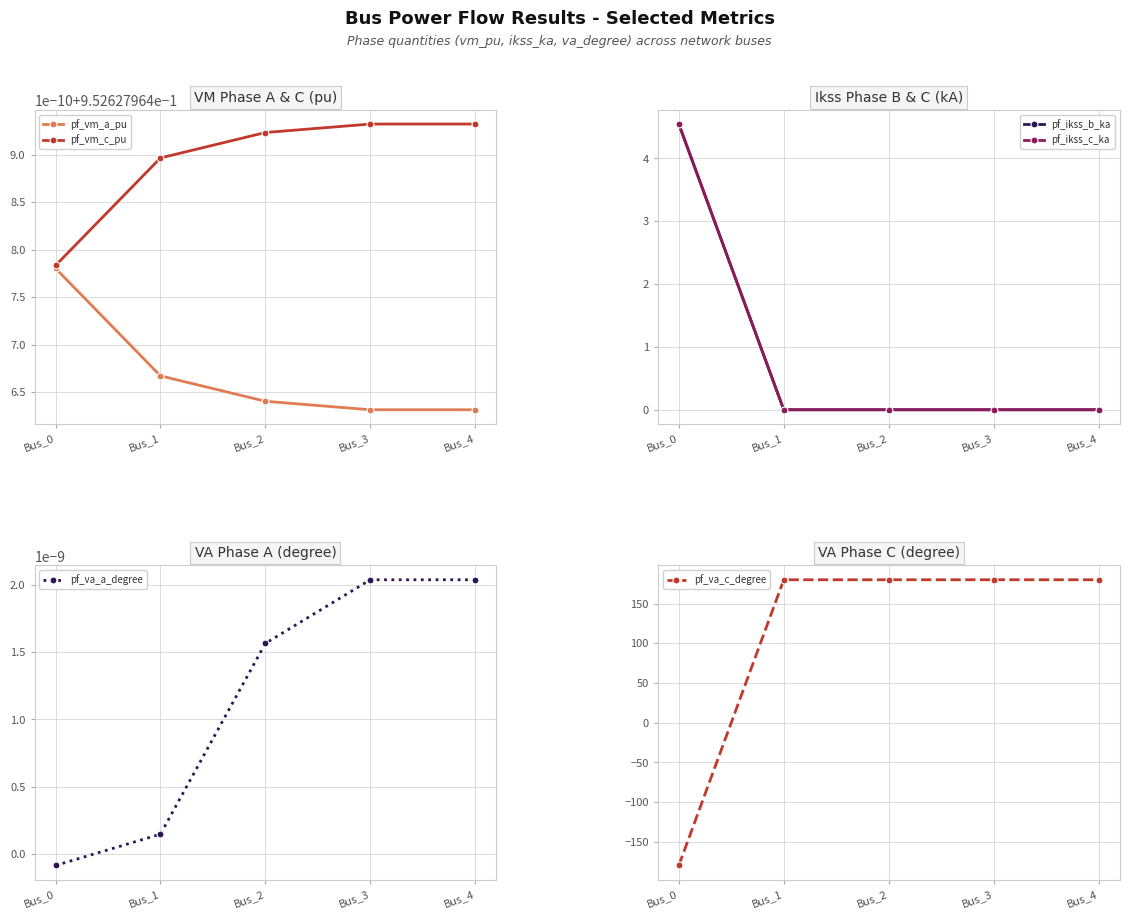

Which series ends up on top after the final intersection of pf_ikss_b_ka and pf_va_c_degree?

pf_va_c_degree